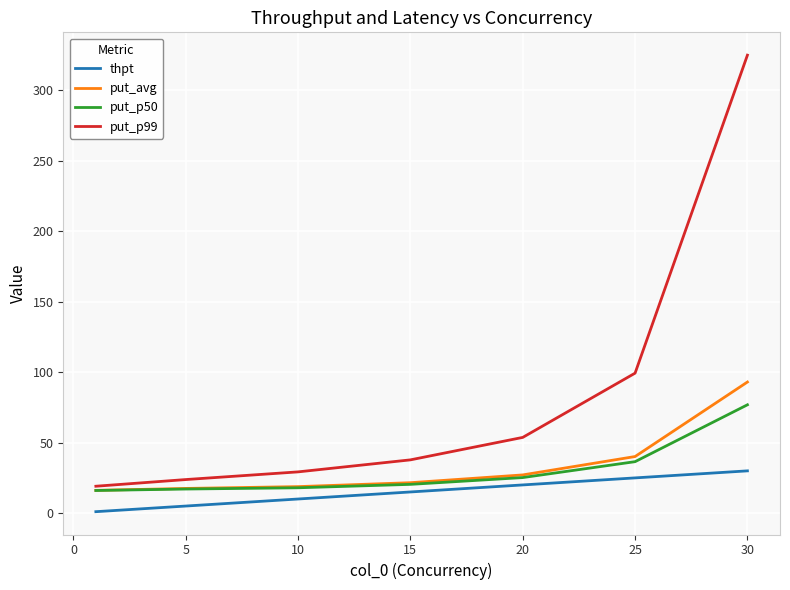

True or false: thpt and put_p99 cross at least once.

False